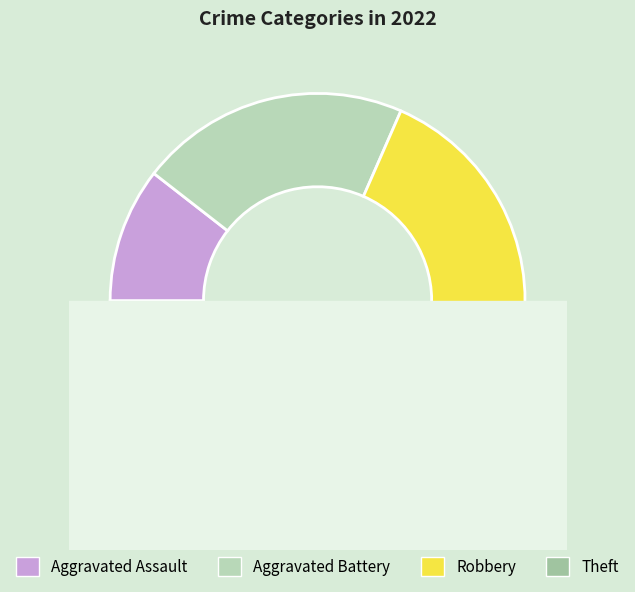

The Robbery slice represents 42% of the pie. True or false?

True